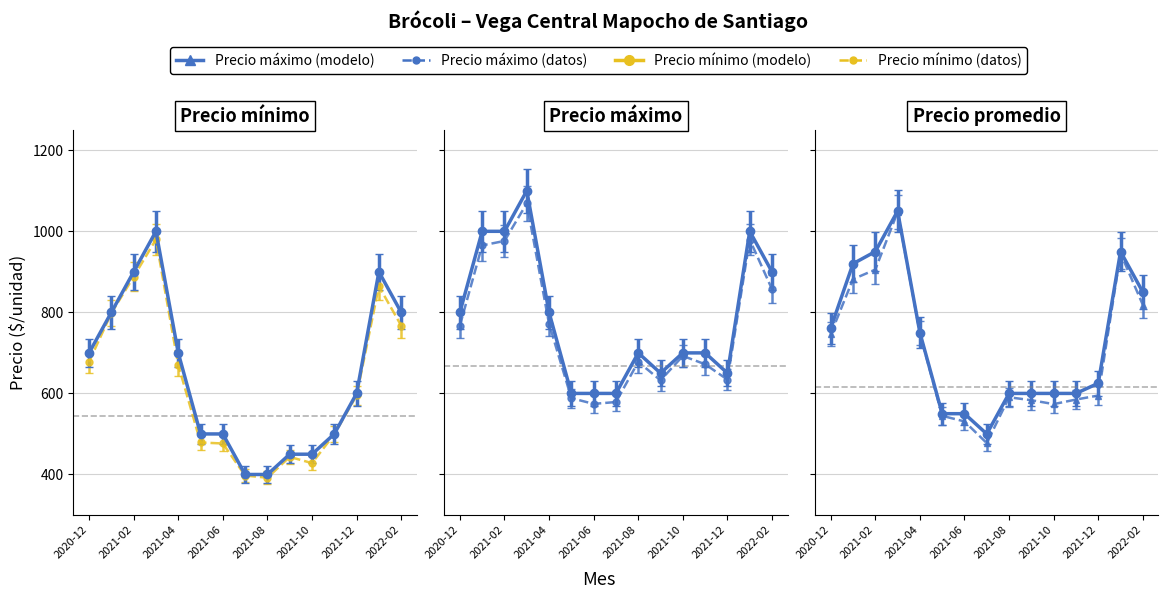

Which category has the lowest value across all series?

2021-07